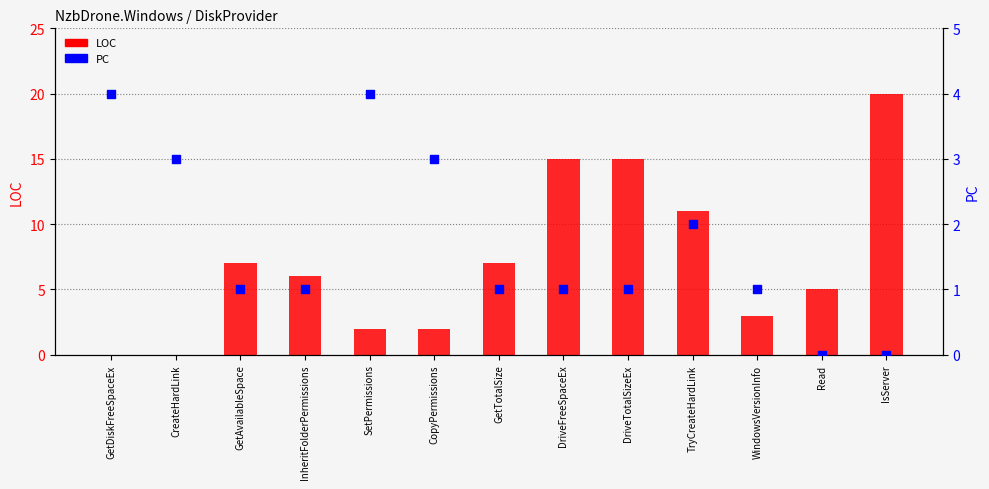

Which series reaches the minimum Y coordinate?

LOC